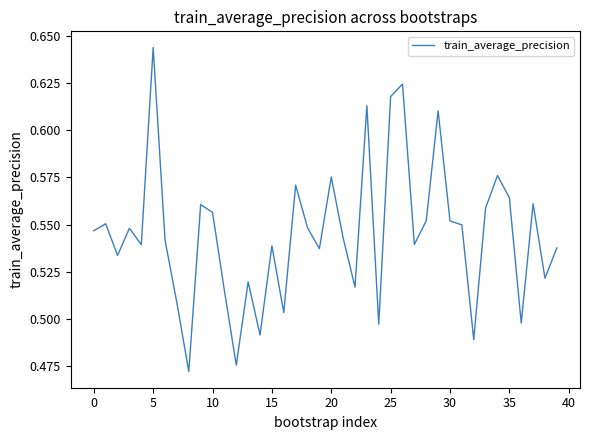

Which has a higher value, 25 or 20?

25